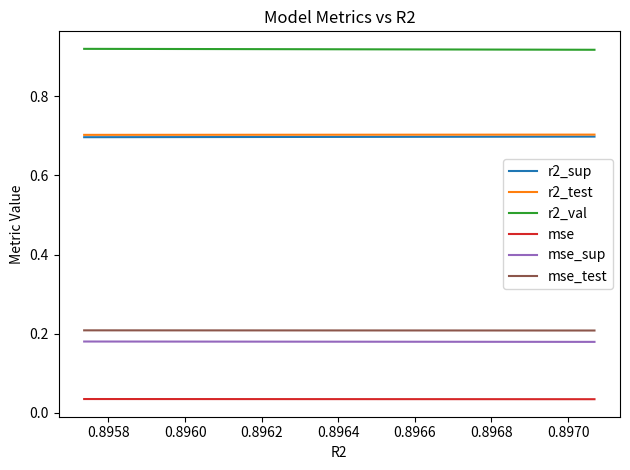

Is the value of mse_test at 0.8964 greater than the value of r2_val at 0.8966?

No